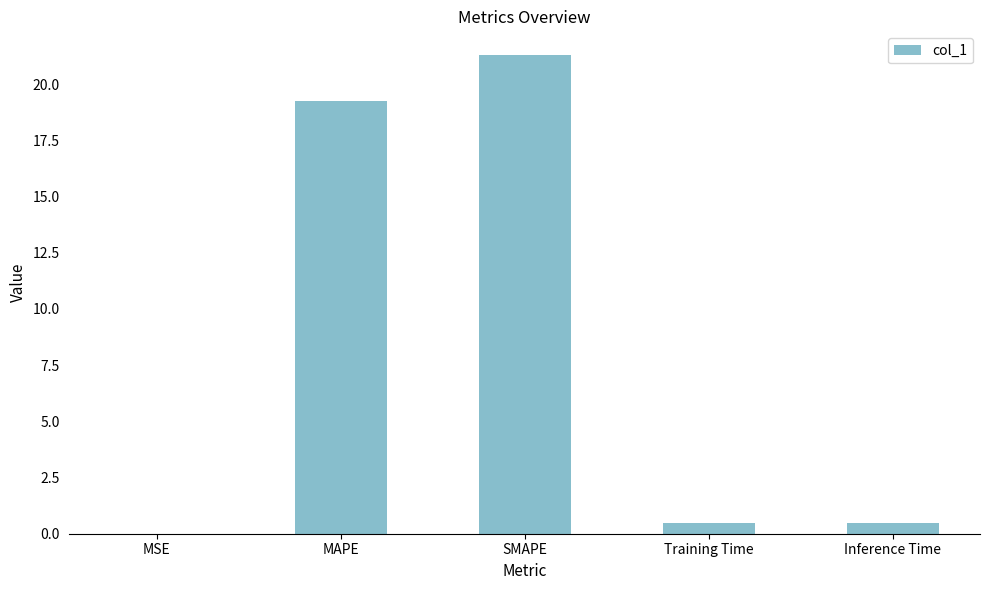

What is the change in value from MSE to Inference Time?

+0.5